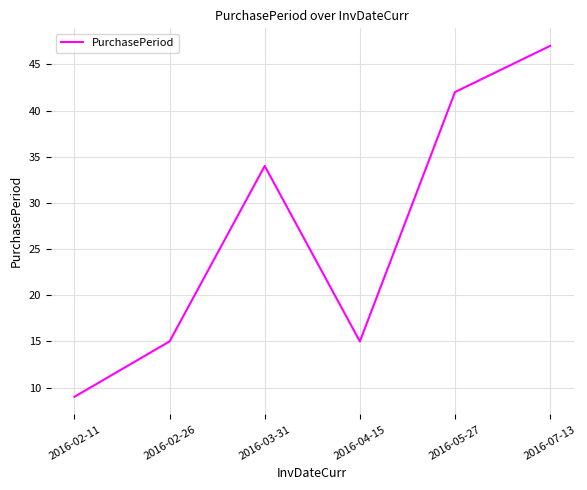

How many lines are shown in the chart?

1